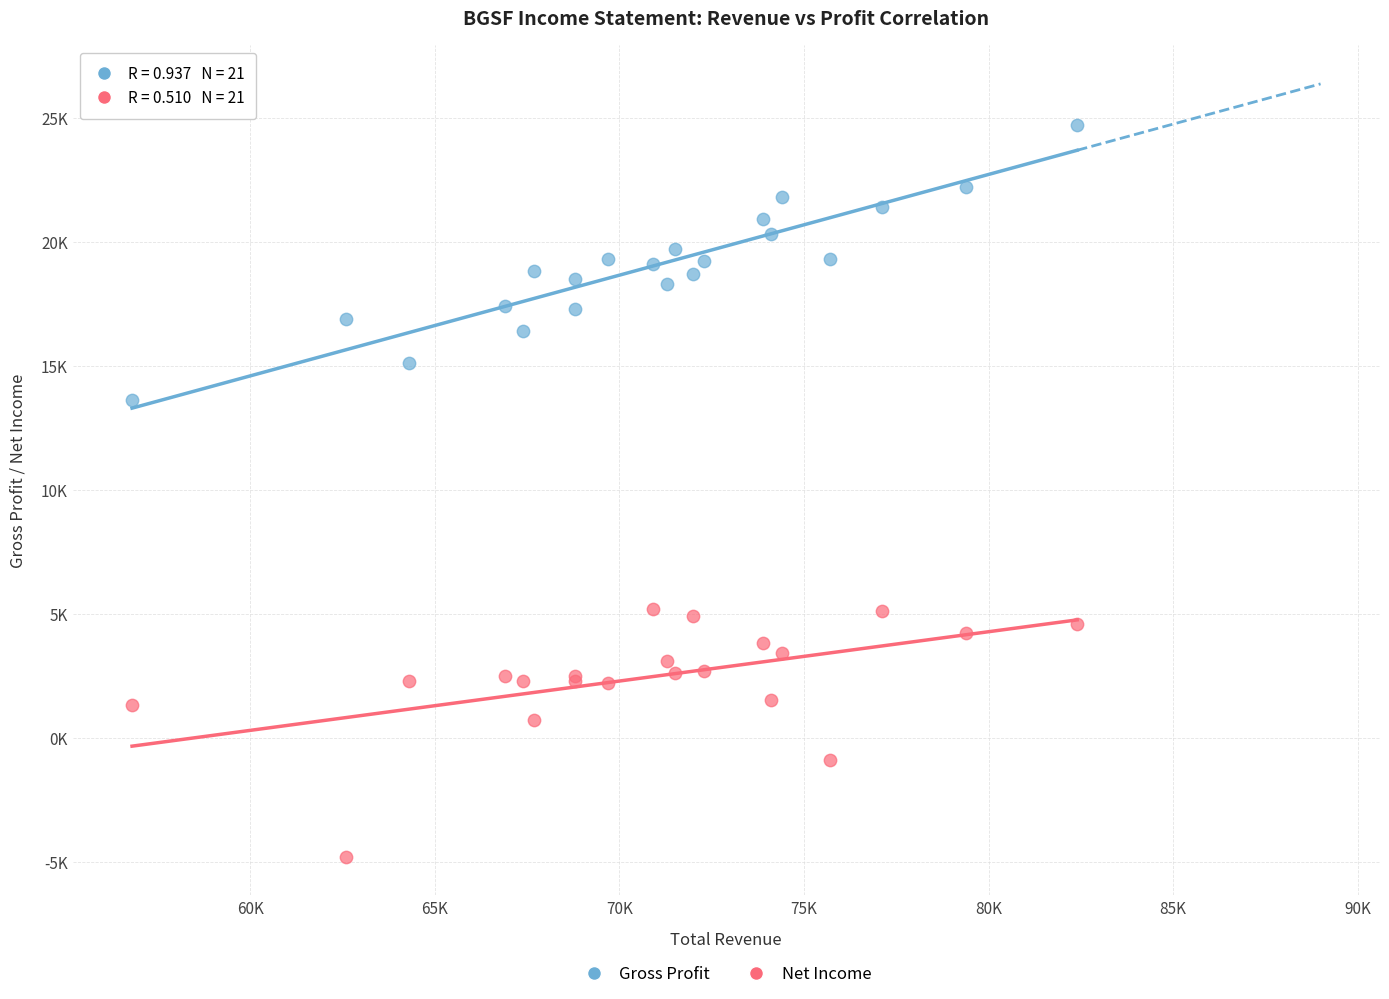

Which series contains the lowest Y value?

Net Income